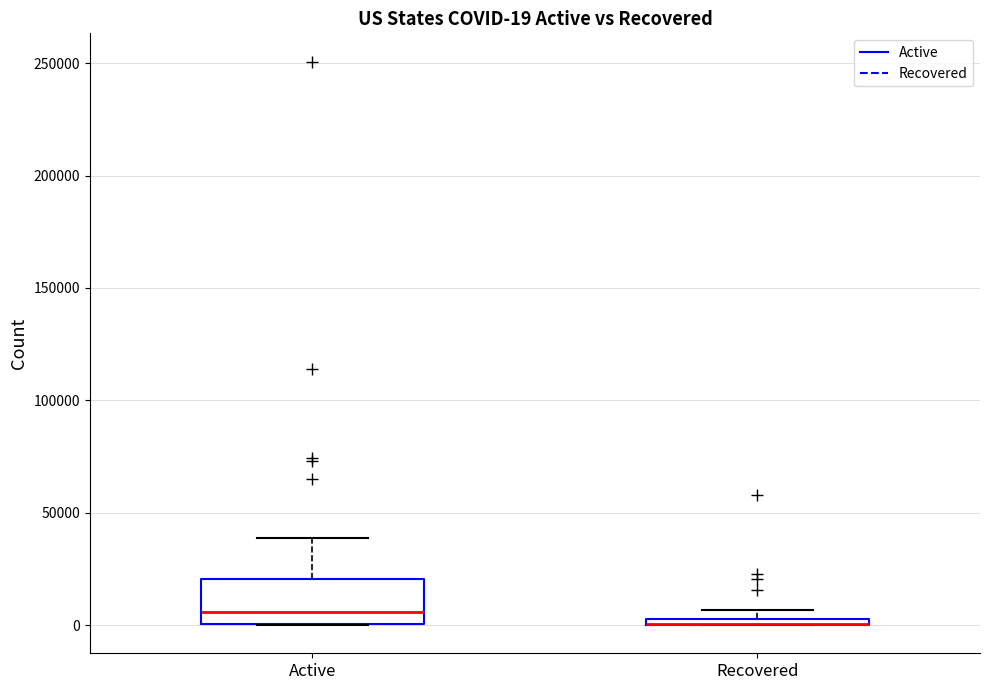

Which box is the tallest, from its lower edge to its upper edge?

Active